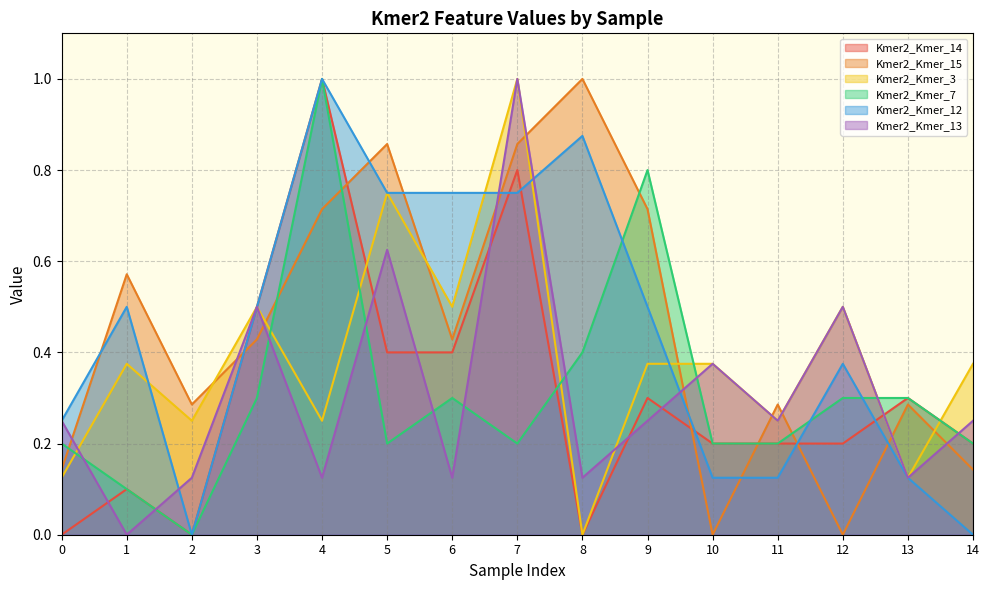

How many data points does each series have?

15